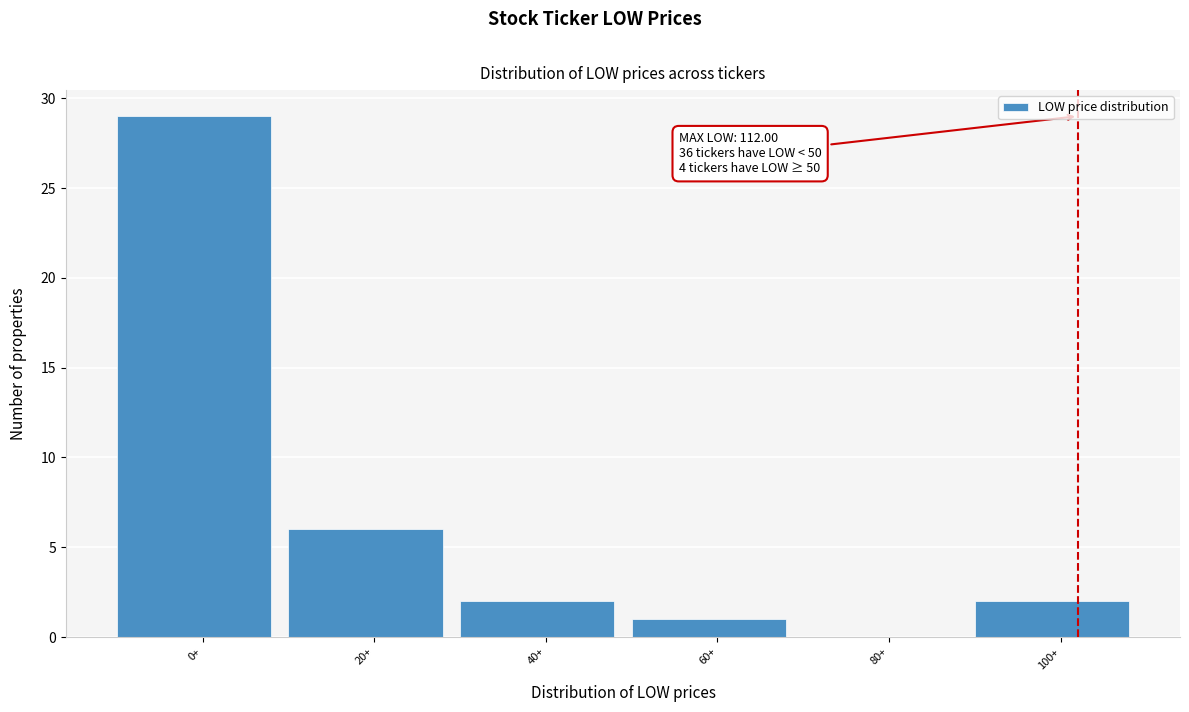

Reading left to right, extract all data points from this chart.

0+=29	20+=6	40+=2	60+=1	80+=0	100+=2